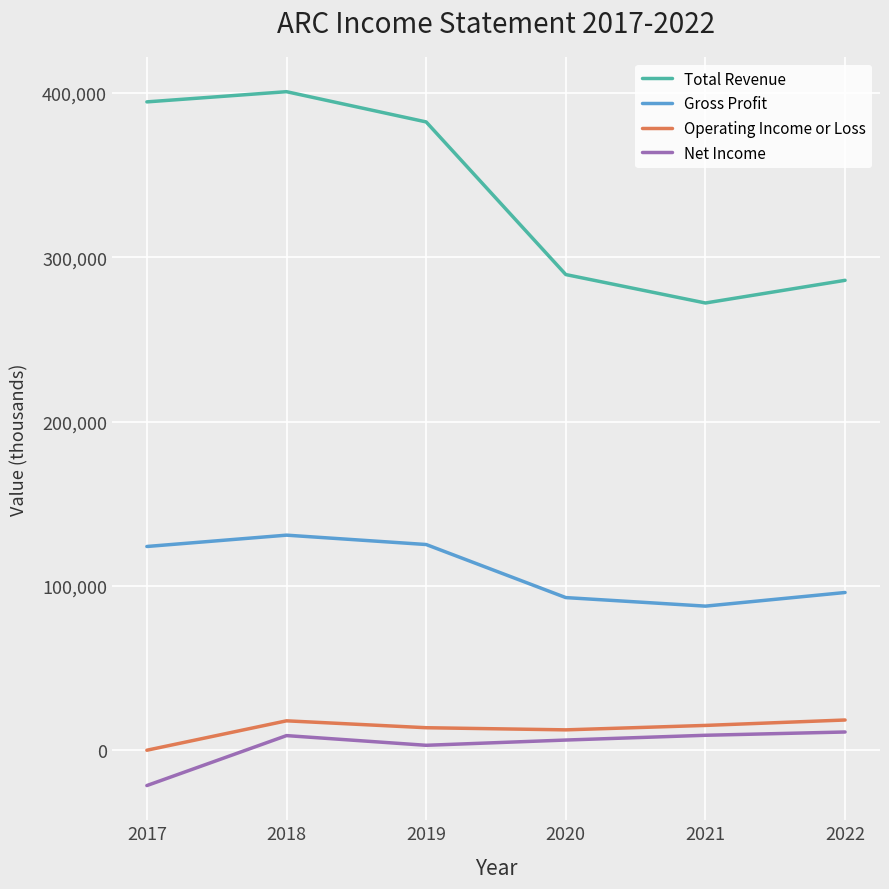

What is the spread (max minus min) of values at 2022?

274900